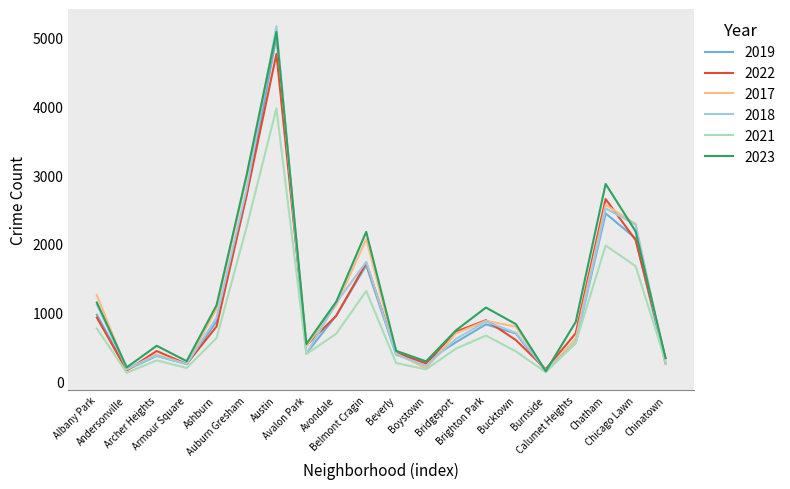

What is the difference between the highest and lowest values at Chinatown?

85